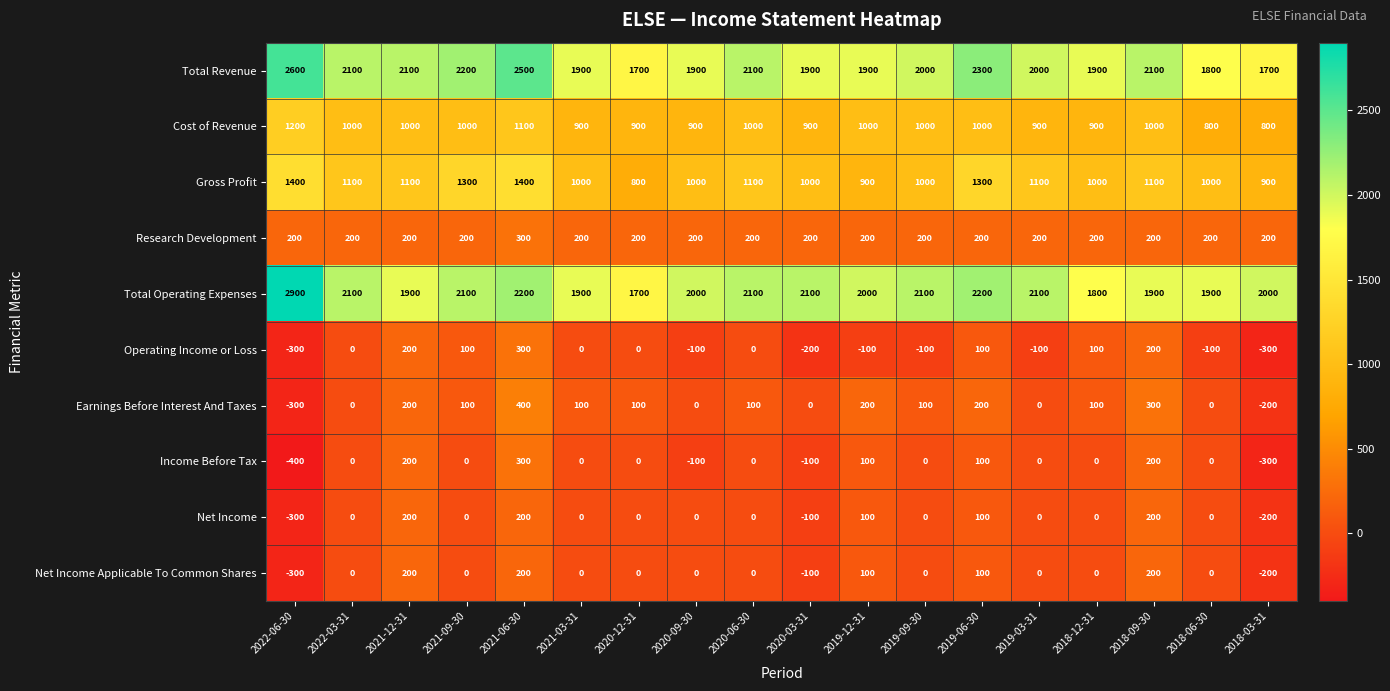

Which category has the lowest value in the Gross Profit series?

2020-12-31